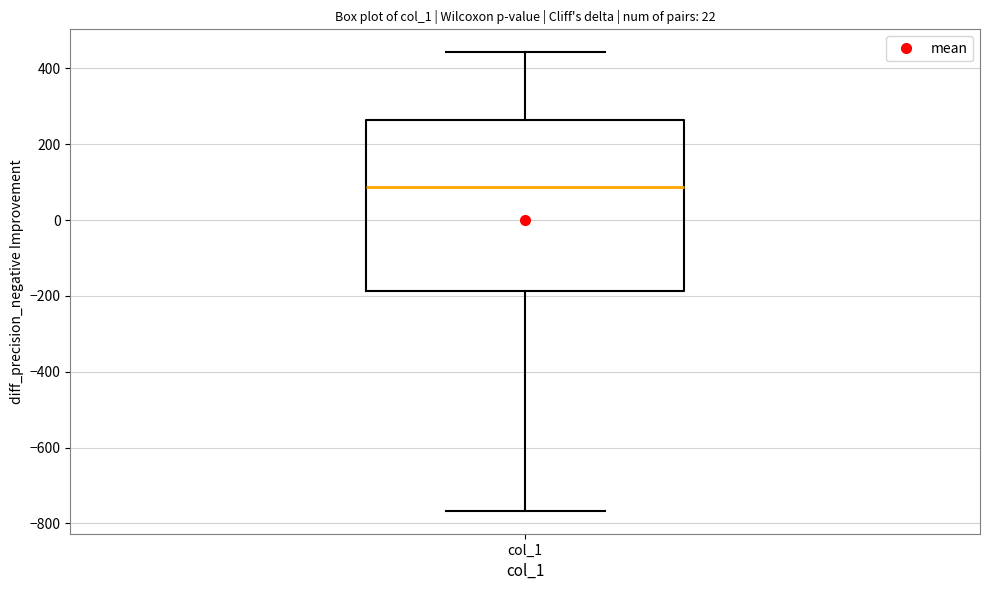

Transcribe this box plot: give where the median line is, the range the box spans, and where the two whiskers end, as read against the y-axis. The values are not printed on the chart, so give them approximately, as read against the axis.

median 80, box -180 to 260, whiskers -760 to 440